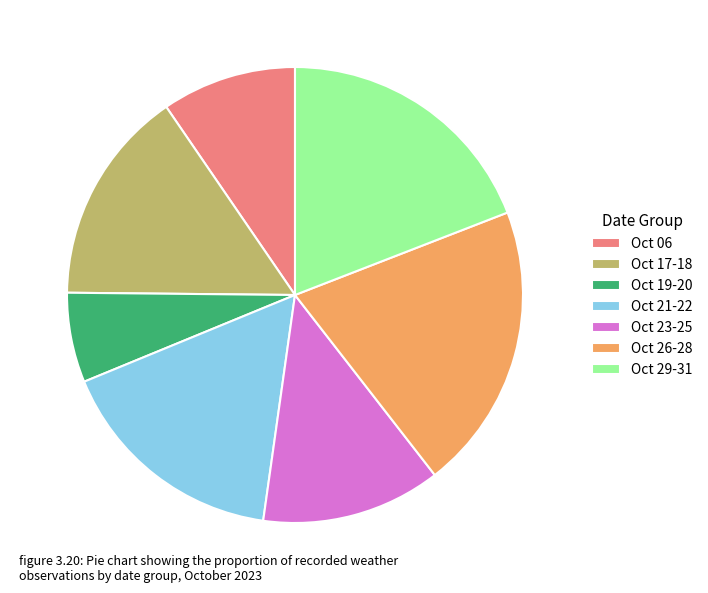

Which category has the smallest portion of the pie?

Oct 19-20